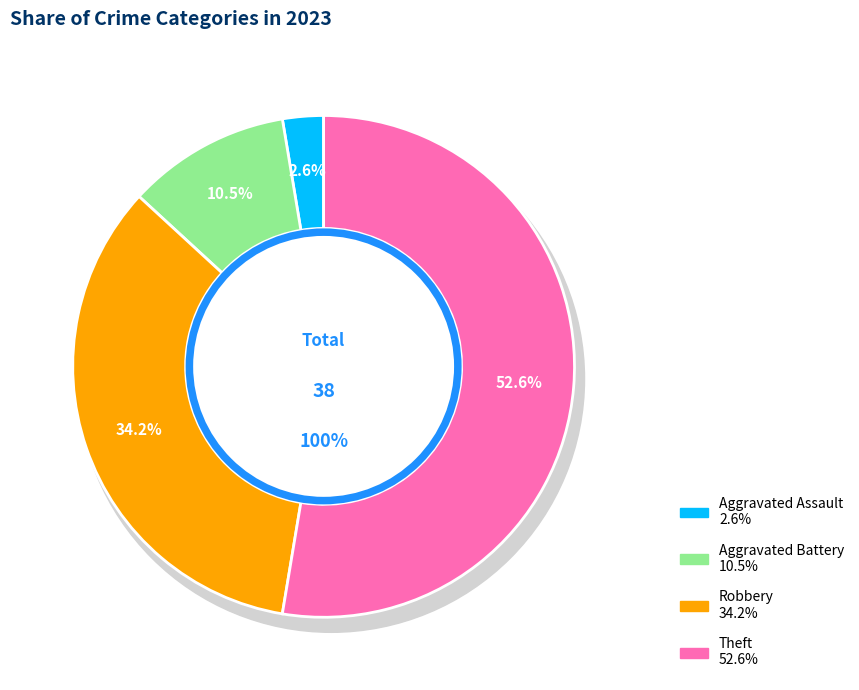

To the nearest percent, what is the combined percentage of Aggravated Battery and Aggravated Assault?

13%